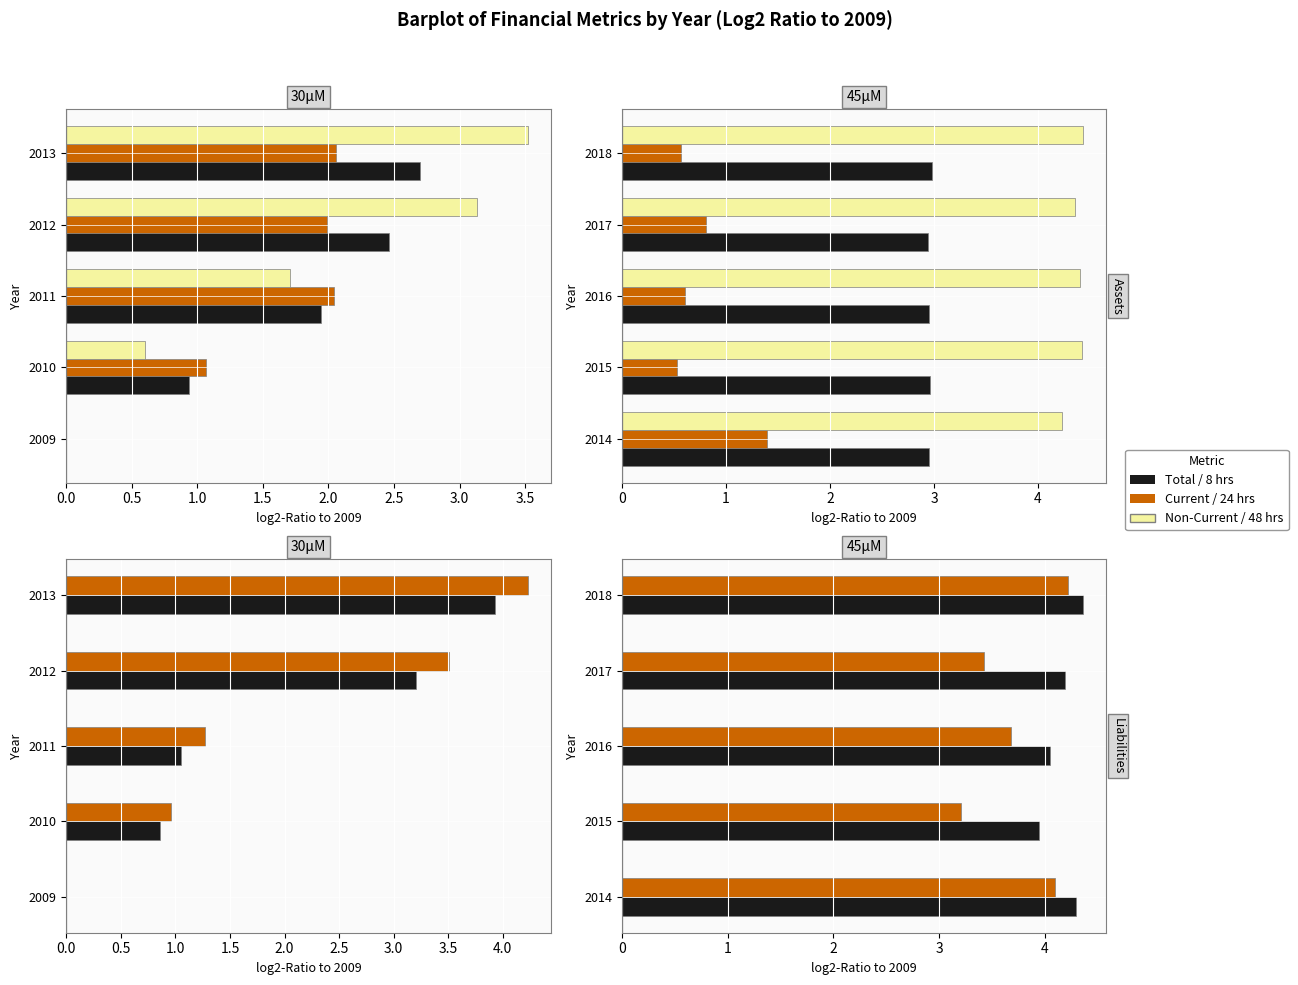

Does the chart contain stacked bars?

No